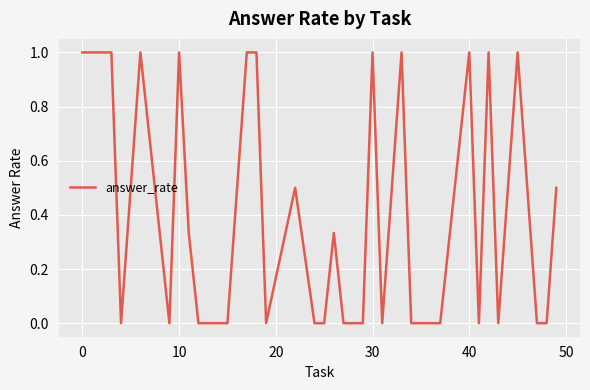

What is the maximum value shown in the chart?

1.0